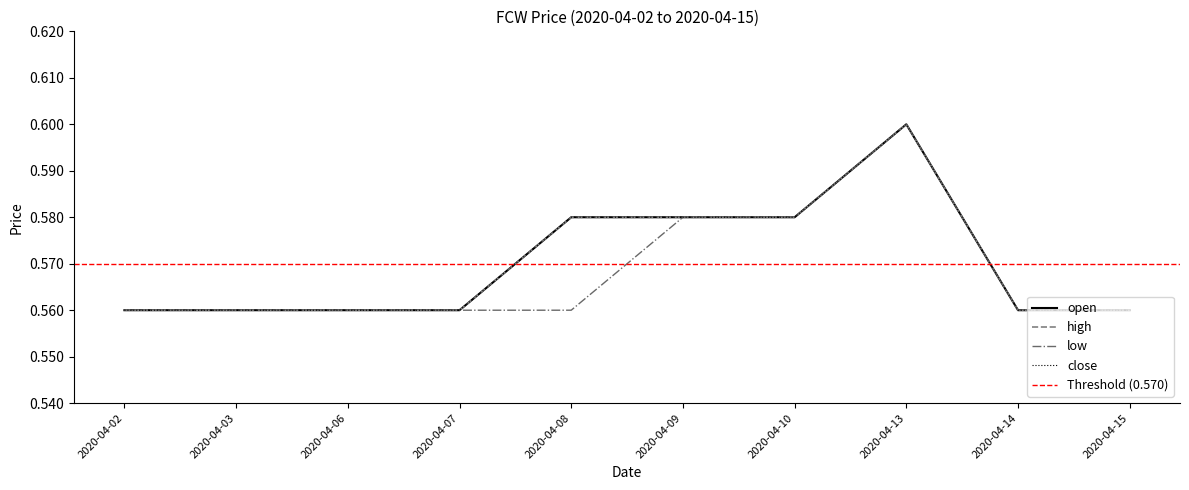

Where is high nearest to the value 0?

2020-04-02